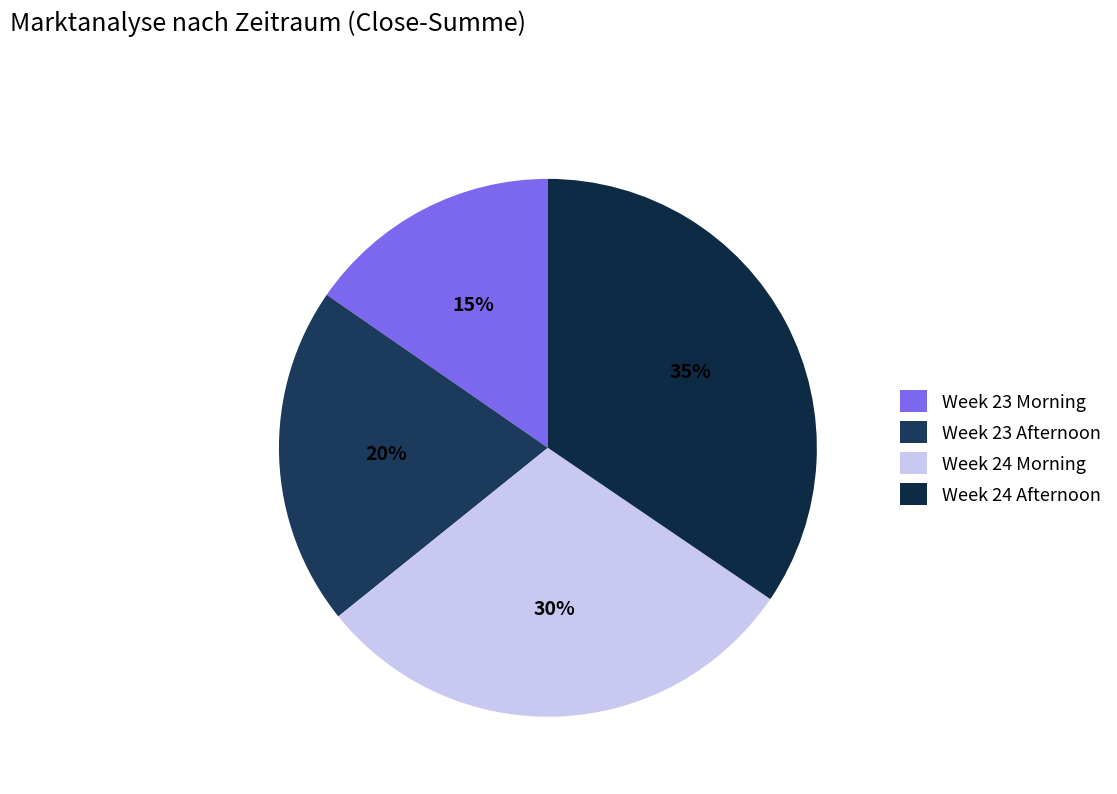

How many segments does this pie chart have?

4